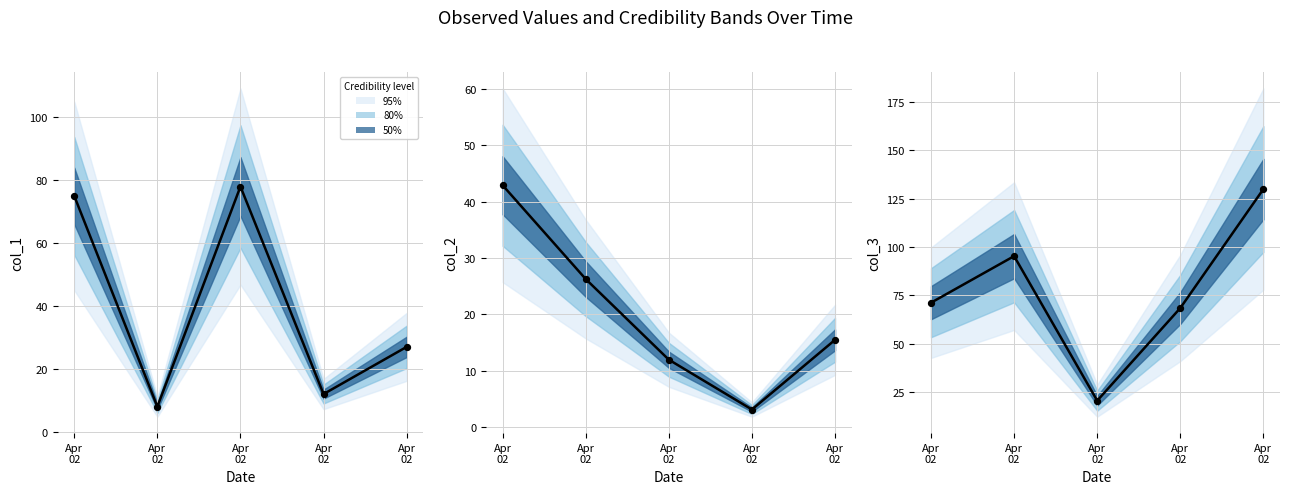

Which series contains the highest Y value?

col_3